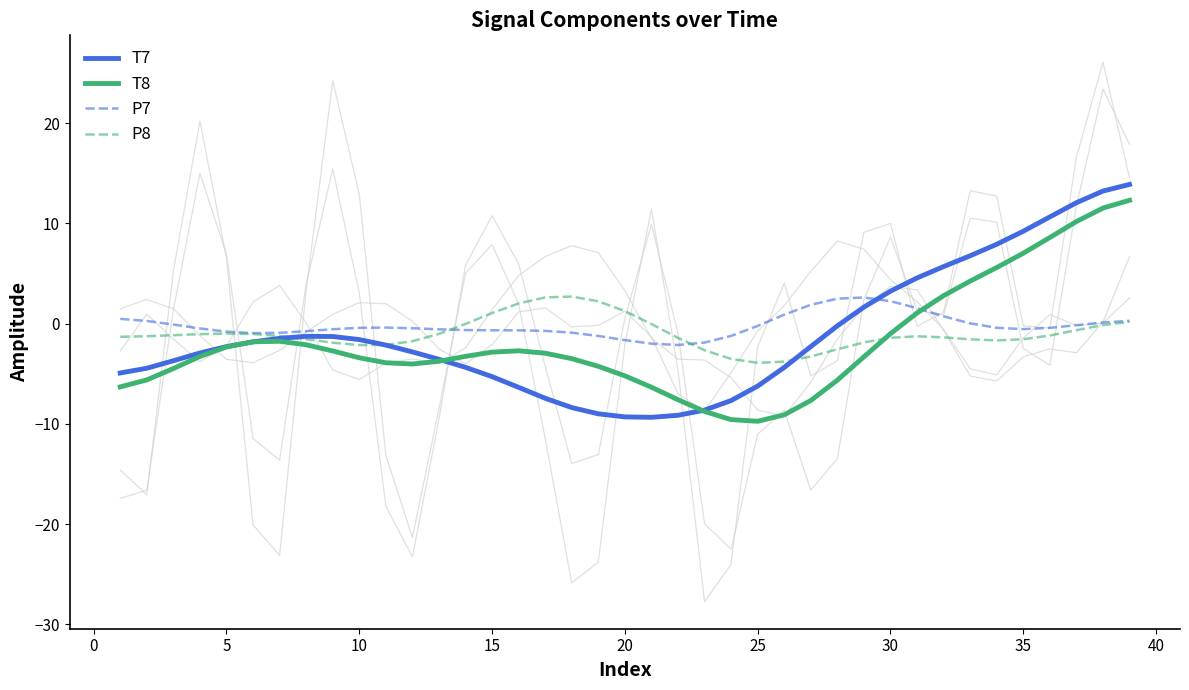

Reading left to right, list all the values displayed in this chart.

T7: -4.9	-4.4	-3.7	-2.9	-2.3	-1.8	-1.5	-1.3	-1.3	-1.6	-2.1	-2.8	-3.6	-4.4	-5.3	-6.4	-7.4	-8.4	-9.0	-9.3	-9.3	-9.1	-8.6	-7.7	-6.2	-4.4	-2.3	-0.2	1.7	3.2	4.6	5.7	6.8	7.9	9.2	10.7	12.1	13.2	13.9
T8: -6.3	-5.6	-4.5	-3.3	-2.3	-1.8	-1.8	-2.1	-2.7	-3.4	-3.9	-4.0	-3.8	-3.3	-2.8	-2.7	-2.9	-3.5	-4.3	-5.2	-6.3	-7.6	-8.8	-9.6	-9.7	-9.1	-7.7	-5.6	-3.3	-1.0	1.1	2.8	4.3	5.6	7.0	8.6	10.2	11.5	12.3
P7: 0.5	0.3	-0.1	-0.5	-0.8	-0.9	-0.9	-0.7	-0.6	-0.4	-0.4	-0.5	-0.6	-0.6	-0.7	-0.7	-0.7	-0.9	-1.2	-1.6	-2.0	-2.1	-1.9	-1.2	-0.2	0.9	1.9	2.5	2.6	2.2	1.5	0.7	0.0	-0.4	-0.5	-0.4	-0.2	0.1	0.3
P8: -1.3	-1.3	-1.2	-1.0	-1.0	-1.0	-1.2	-1.5	-1.9	-2.1	-2.1	-1.7	-1.0	-0.0	1.1	2.0	2.6	2.7	2.2	1.3	-0.0	-1.4	-2.6	-3.5	-3.9	-3.8	-3.3	-2.6	-1.9	-1.4	-1.3	-1.4	-1.6	-1.7	-1.6	-1.2	-0.6	-0.1	0.2